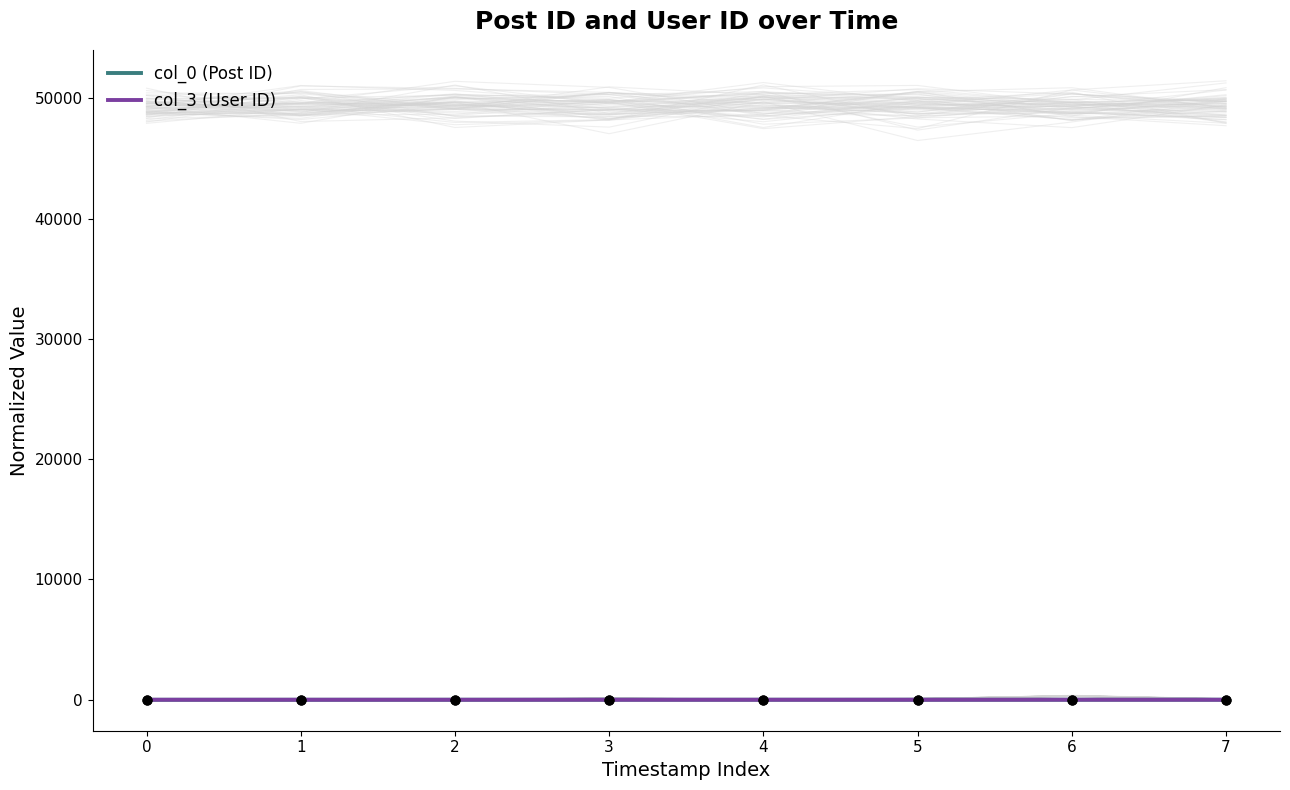

Which series reaches the minimum Y coordinate?

col_0 (Post ID)